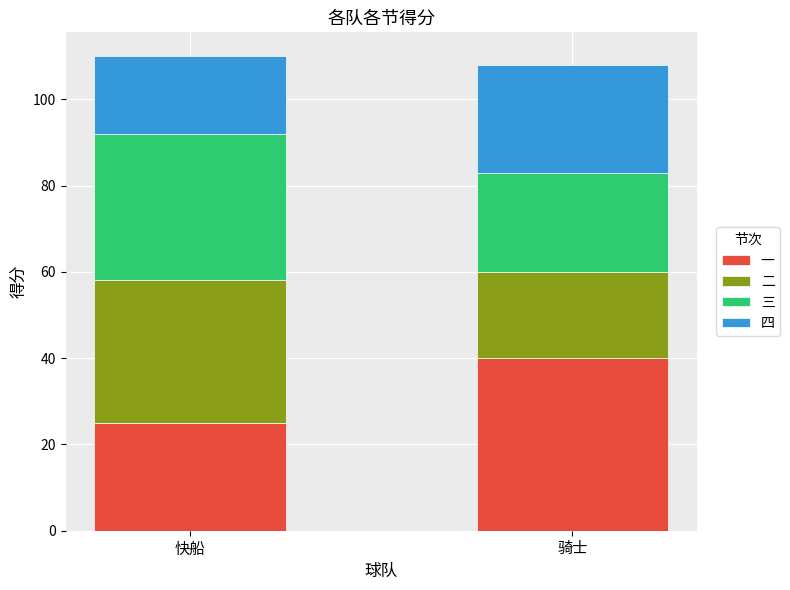

What value does the 一 series have at 快船, to the nearest 5?

25